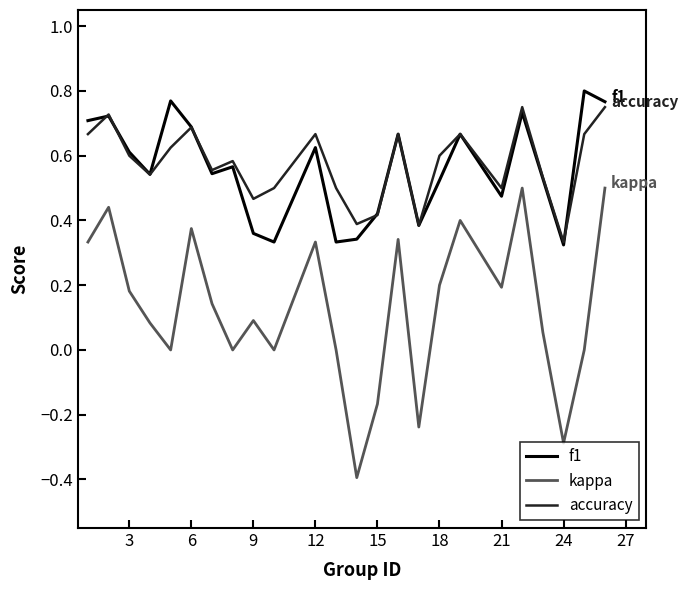

True or false: kappa and f1 cross at least once.

False